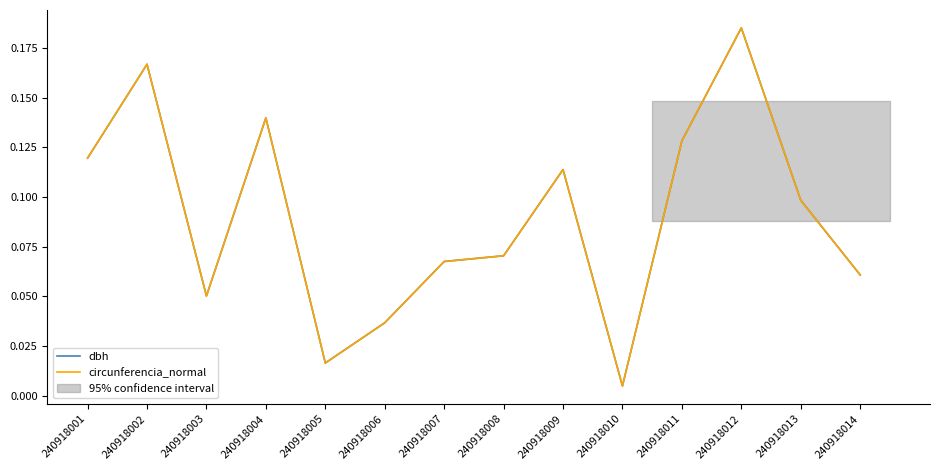

How many interior local valleys does the circunferencia_normal series have?

3